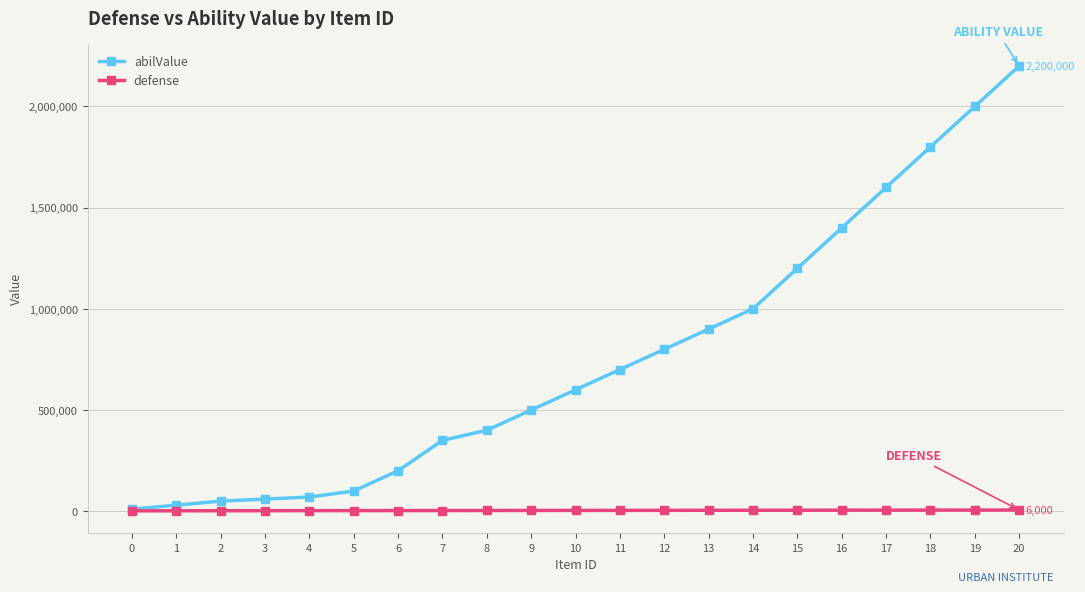

What is the difference between the maximum and minimum values in the abilValue series?

2190000